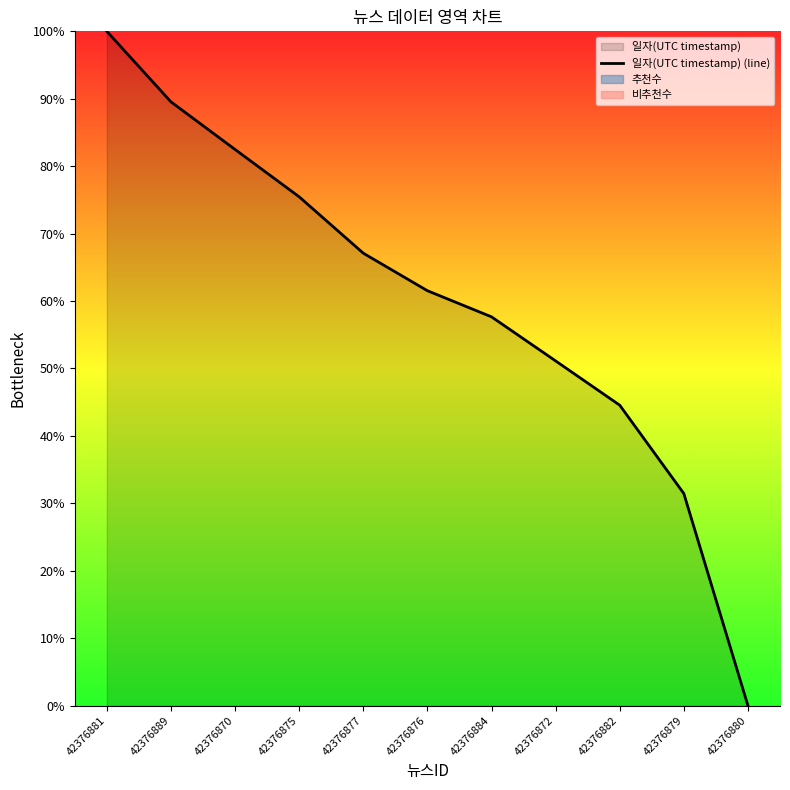

The chart shows a value of 57.7 at 42376884. True or false?

True